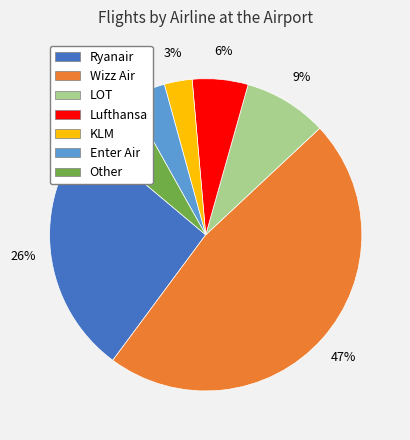

To the nearest percent, what portion does Lufthansa represent?

6%